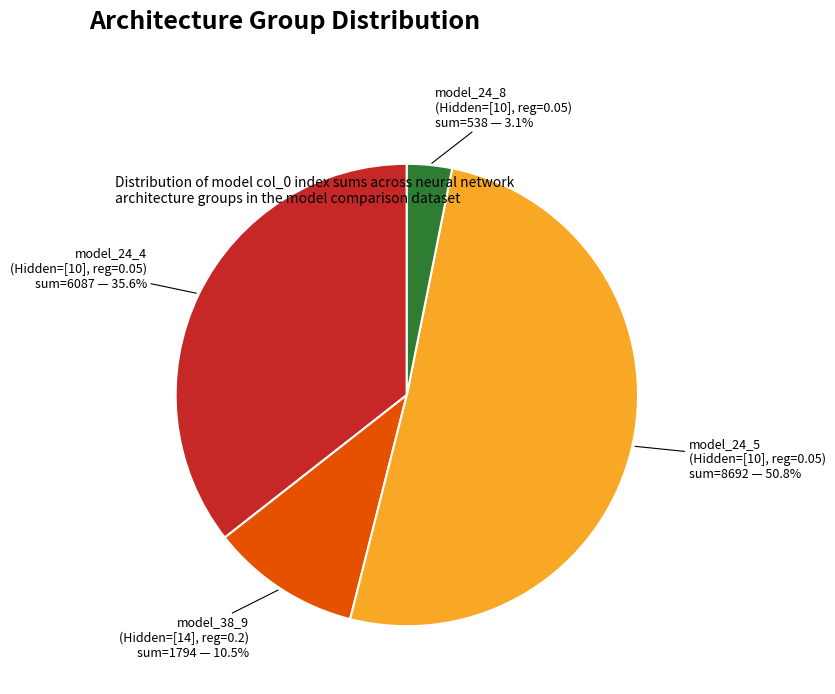

Is there a majority slice in this chart?

Yes